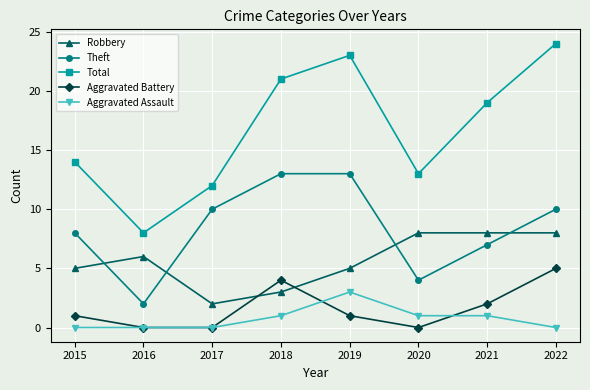

What is the value of the Theft point at the 5th from the left?

13